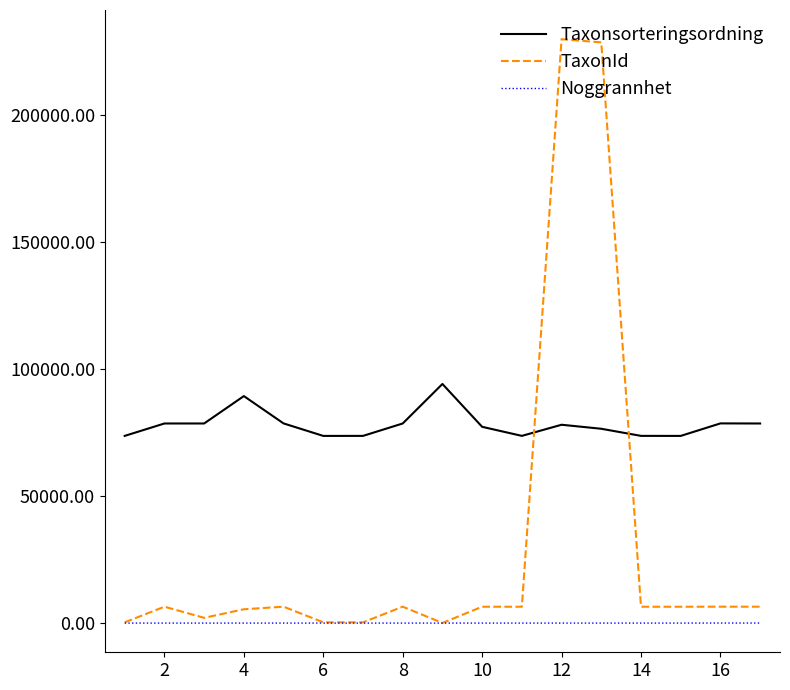

True or false: Taxonsorteringsordning and Noggrannhet cross at least once.

False